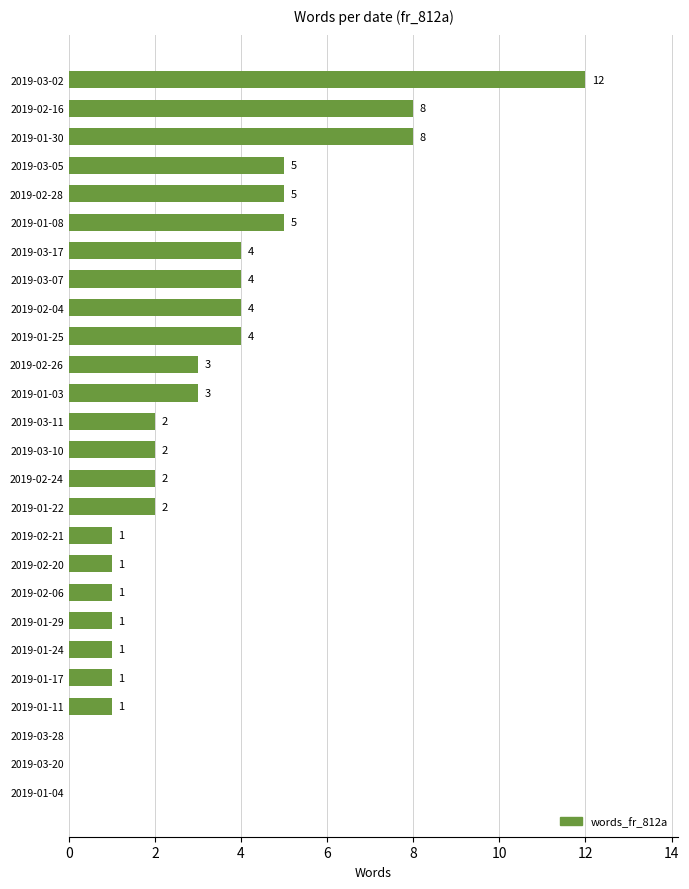

Reading bottom to top, what are all the values shown in this chart?

2019-01-04=0	2019-03-20=0	2019-03-28=0	2019-01-11=1	2019-01-17=1	2019-01-24=1	2019-01-29=1	2019-02-06=1	2019-02-20=1	2019-02-21=1	2019-01-22=2	2019-02-24=2	2019-03-10=2	2019-03-11=2	2019-01-03=3	2019-02-26=3	2019-01-25=4	2019-02-04=4	2019-03-07=4	2019-03-17=4	2019-01-08=5	2019-02-28=5	2019-03-05=5	2019-01-30=8	2019-02-16=8	2019-03-02=12